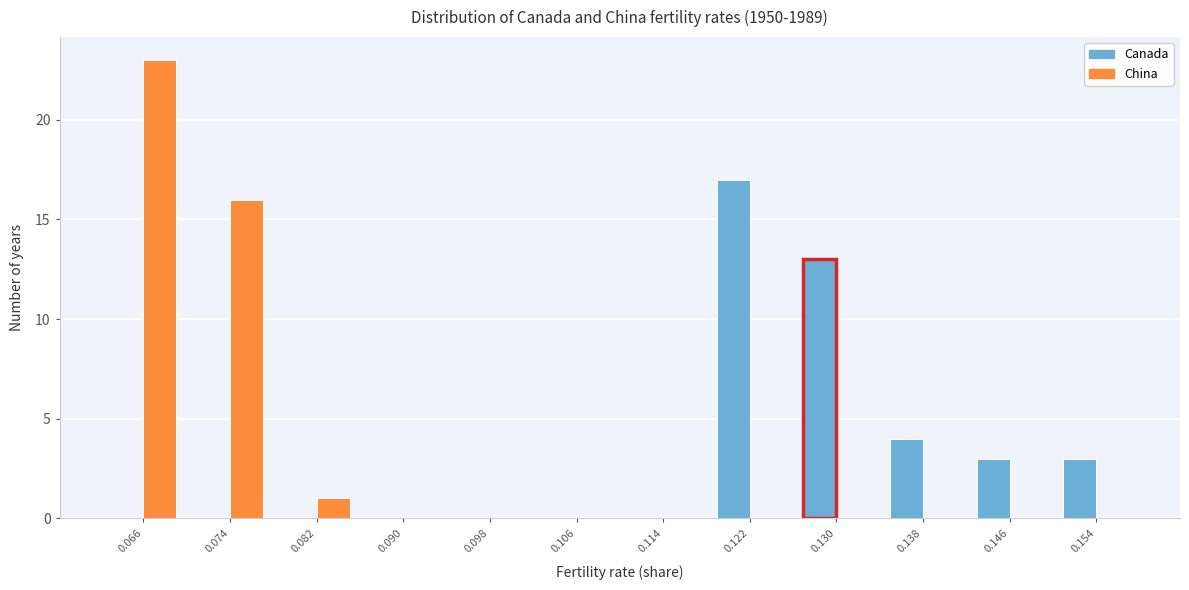

Reading left to right, extract all data points from this chart.

Canada: 0.066=0	0.074=0	0.082=0	0.090=0	0.098=0	0.106=0	0.114=0	0.122=17	0.130=13	0.138=4	0.146=3	0.154=3
China: 0.066=23	0.074=16	0.082=1	0.090=0	0.098=0	0.106=0	0.114=0	0.122=0	0.130=0	0.138=0	0.146=0	0.154=0